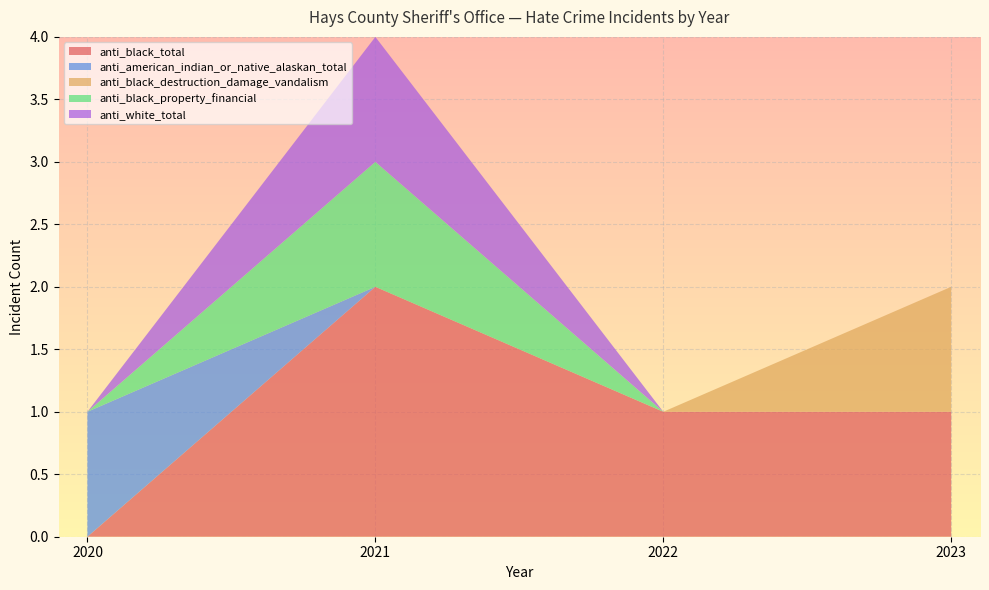

Reading left to right, transcribe all the data shown in this chart.

population: 101906	106516	124944	130433
anti_black_total: 0	2	1	1
anti_american_indian_or_native_alaskan_total: 1	0	0	0
anti_black_destruction_damage_vandalism: 0	0	0	1
anti_black_property_financial: 0	1	0	0
anti_white_total: 0	1	0	0